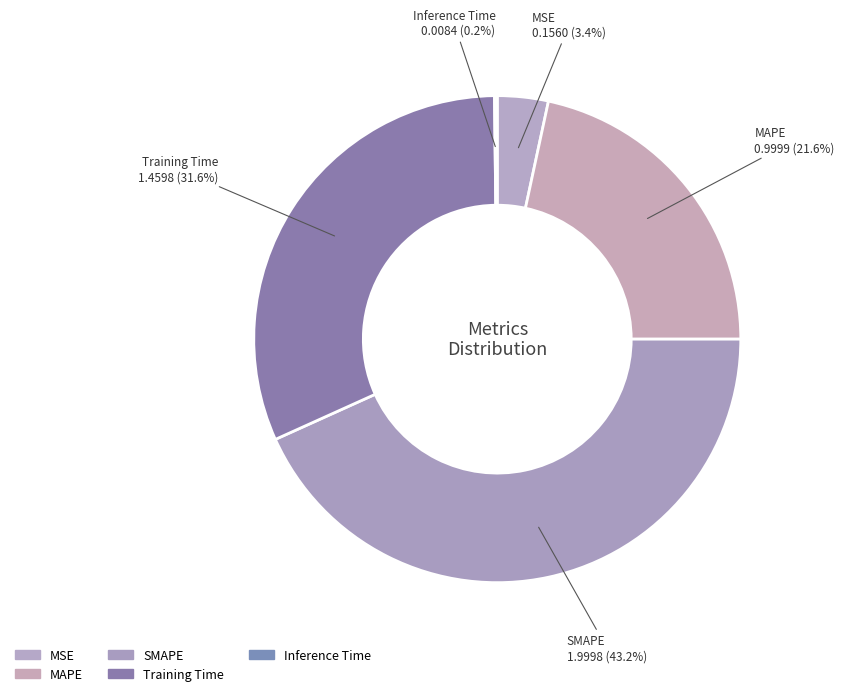

Approximately how many times larger is the value at Training Time compared to SMAPE?

0.7